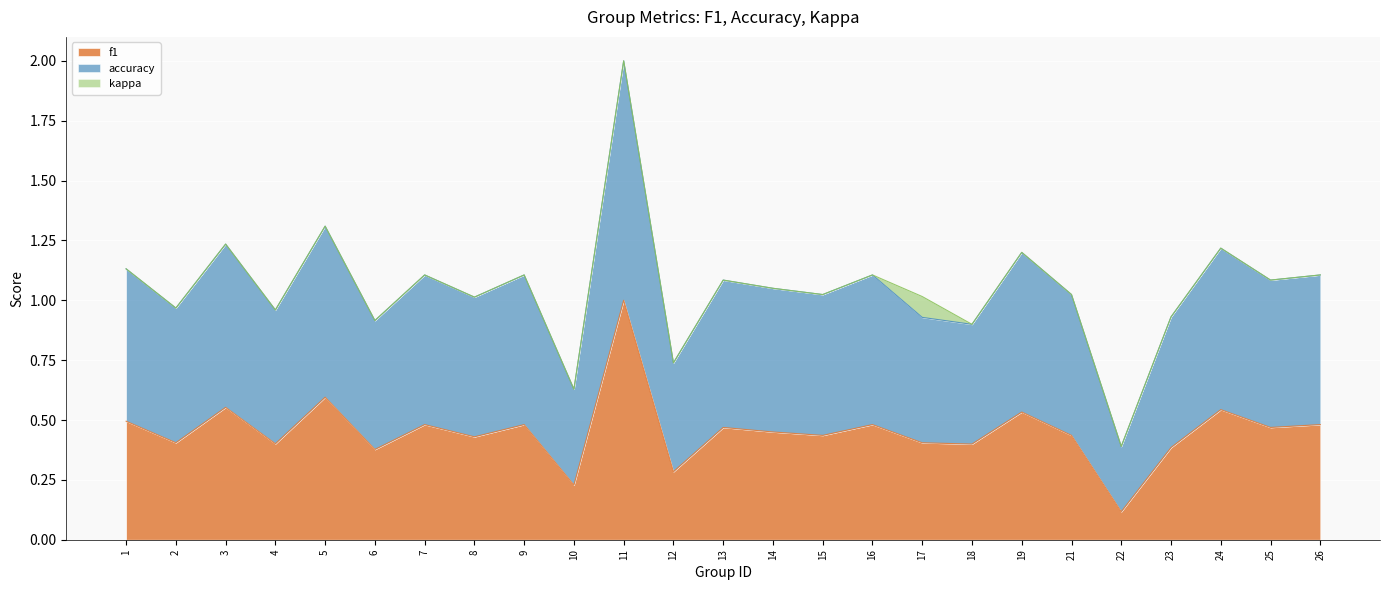

What is the highest value of the f1 series?

1.0